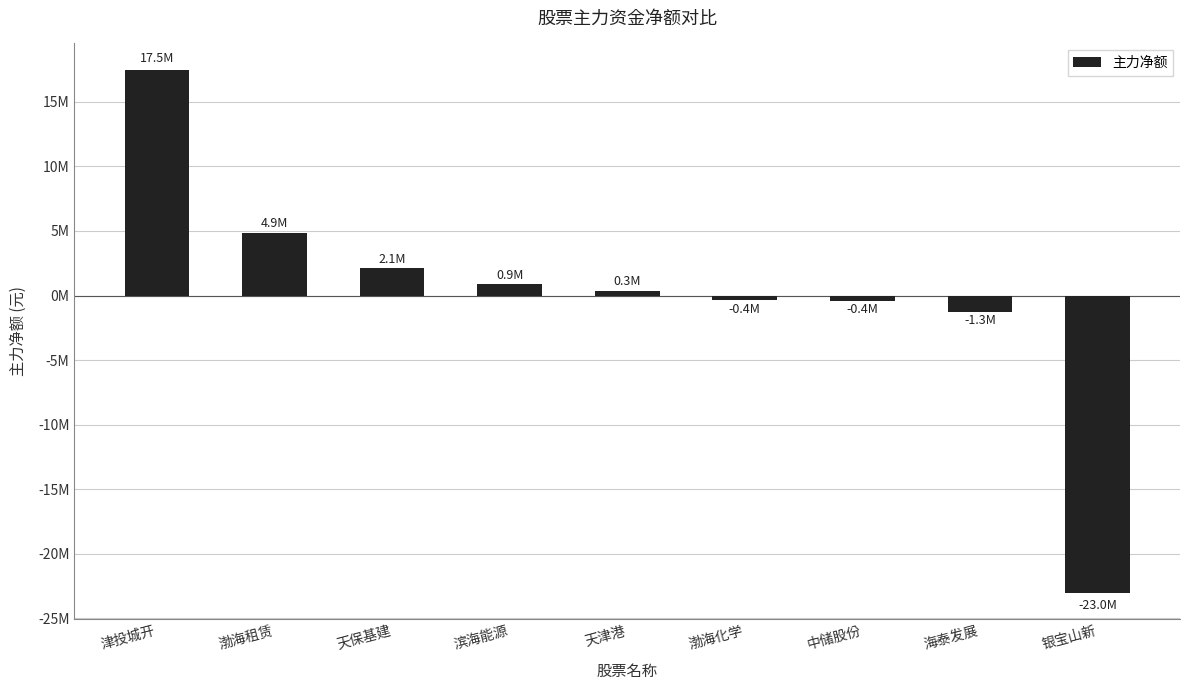

Are the bars horizontal?

No